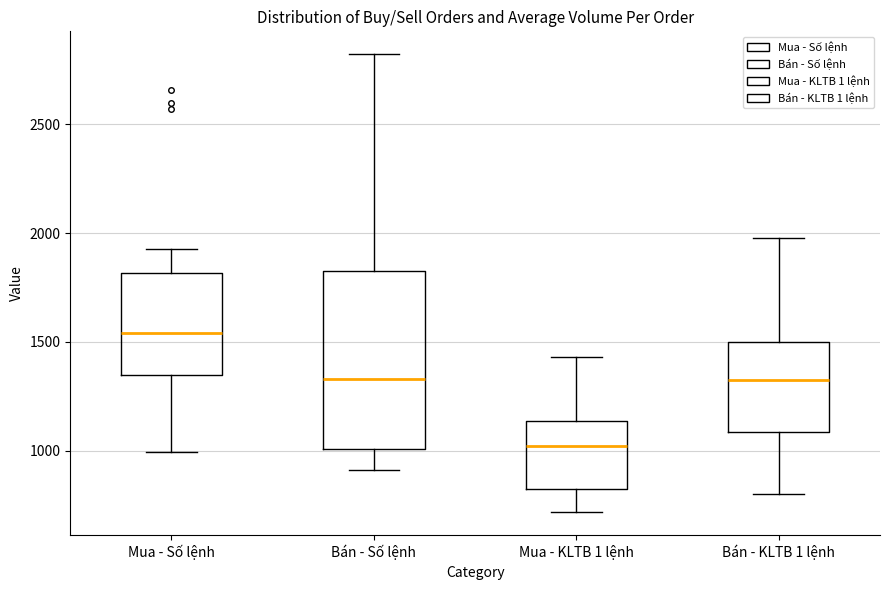

Which box's median line is the highest?

Mua - Số lệnh